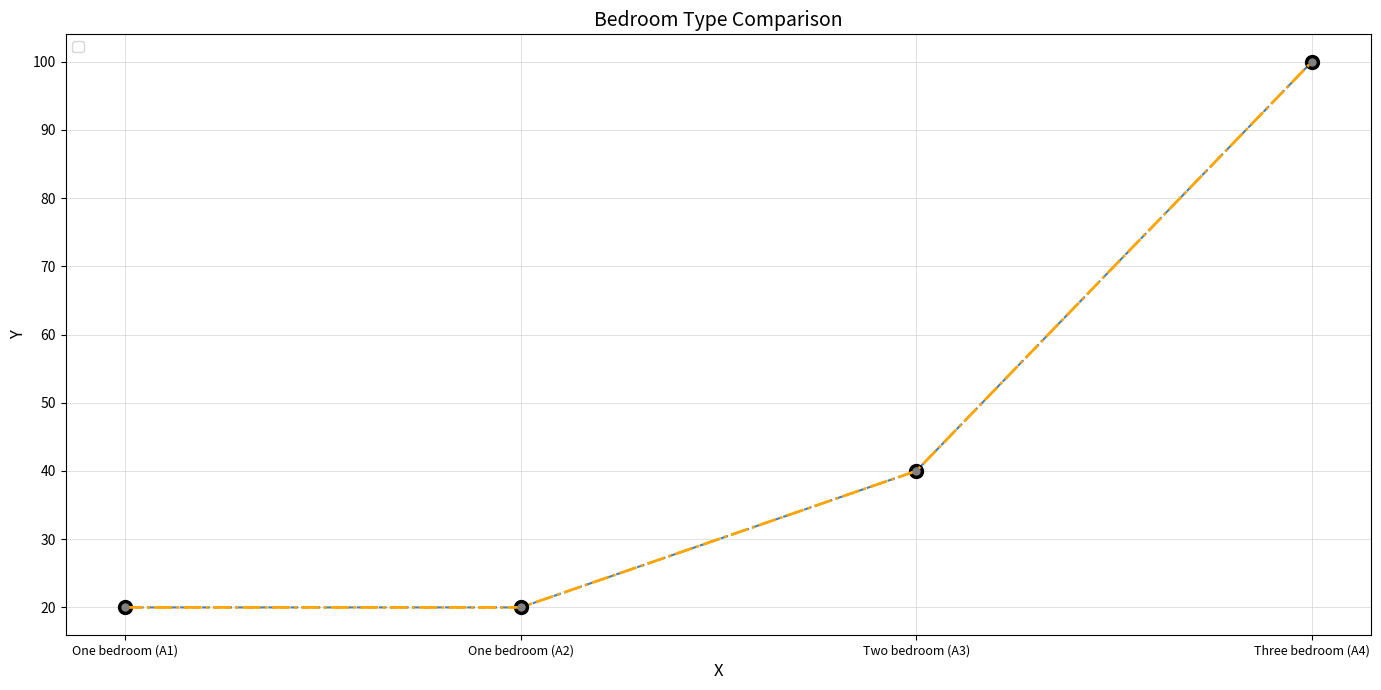

List the labels in order of _2 value, smallest first.

One bedroom (A1), One bedroom (A2), Two bedroom (A3), Three bedroom (A4)